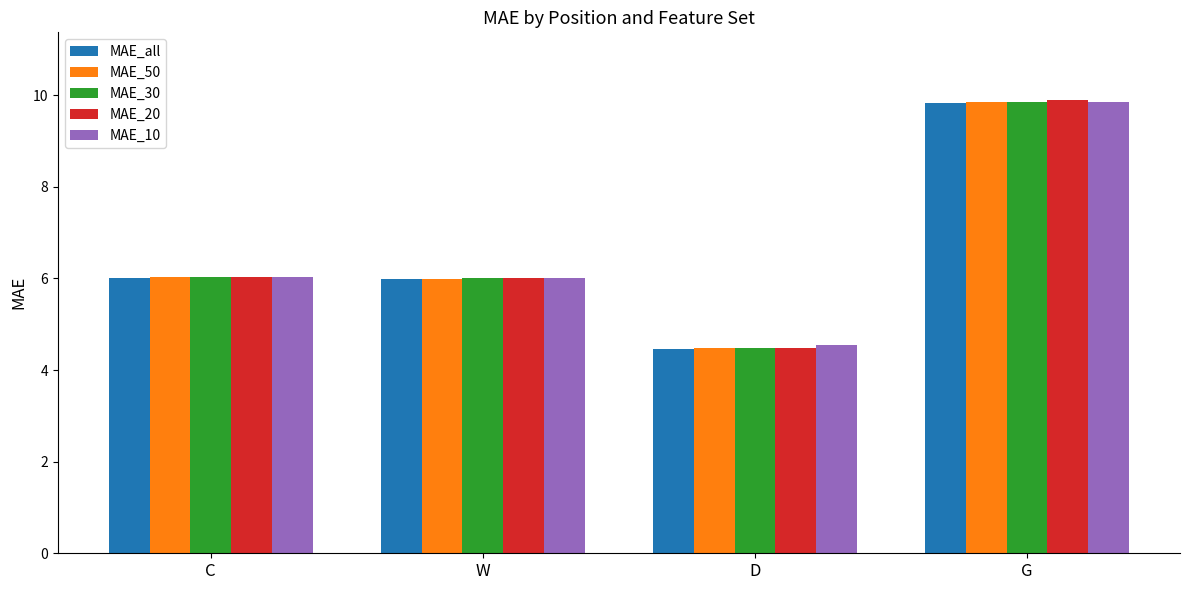

What is the difference between the highest and lowest values at D?

0.1